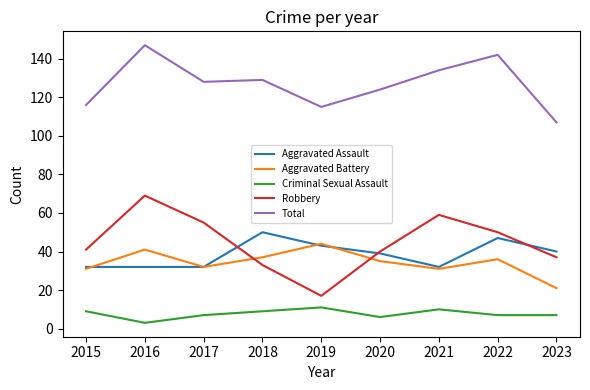

The Total series shows 75 at 2020. True or false?

False